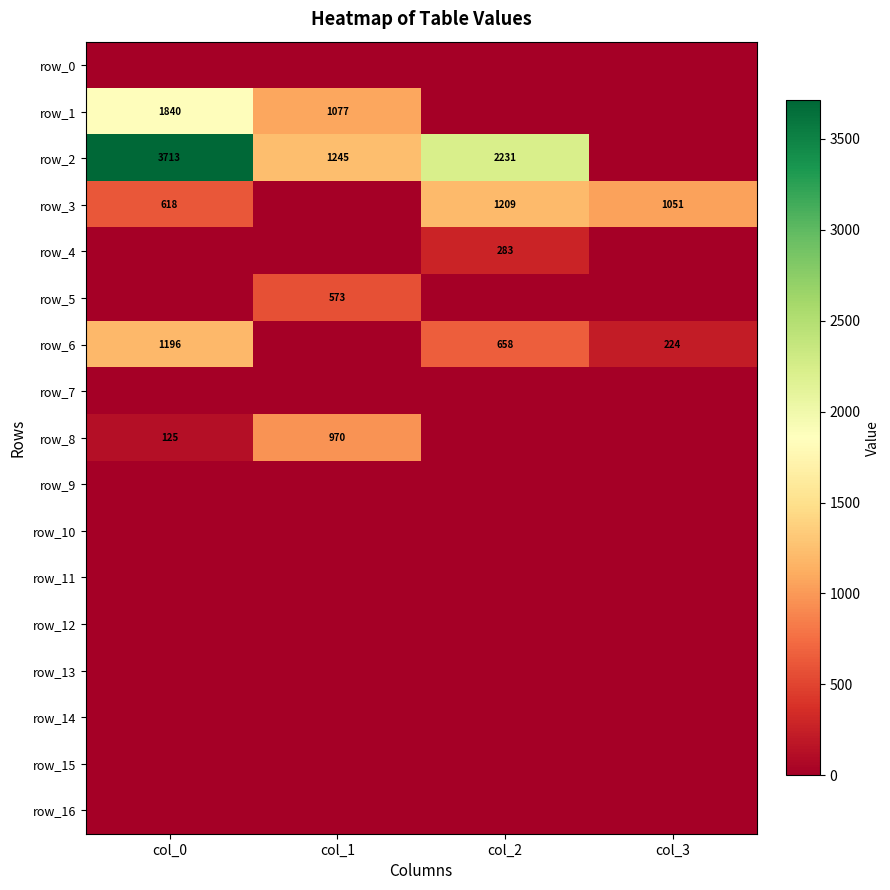

Is it true that row_10 equals 0.0 at col_1?

True